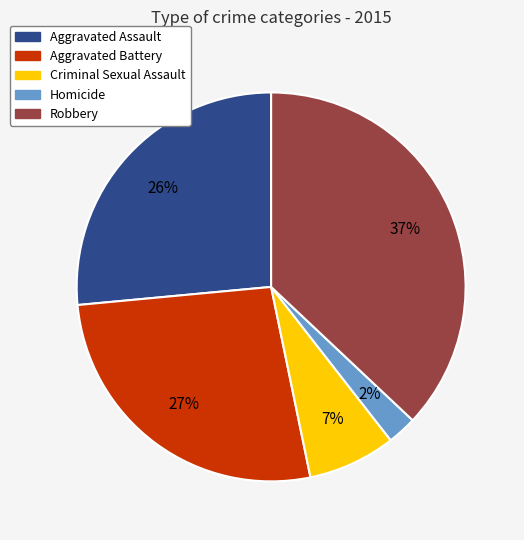

What percentage is the Aggravated Battery slice, to the nearest percent?

27%